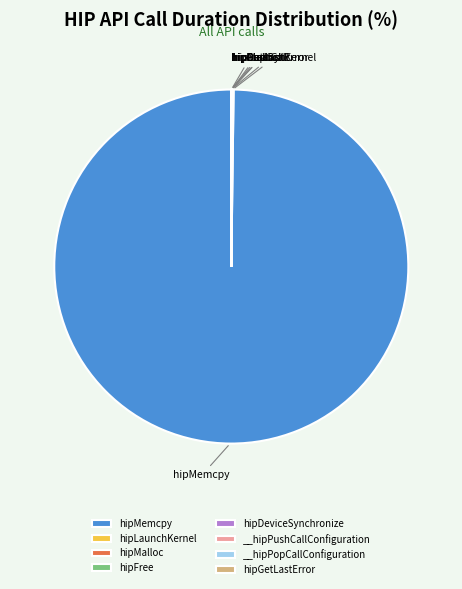

Is there a majority slice in this chart?

Yes